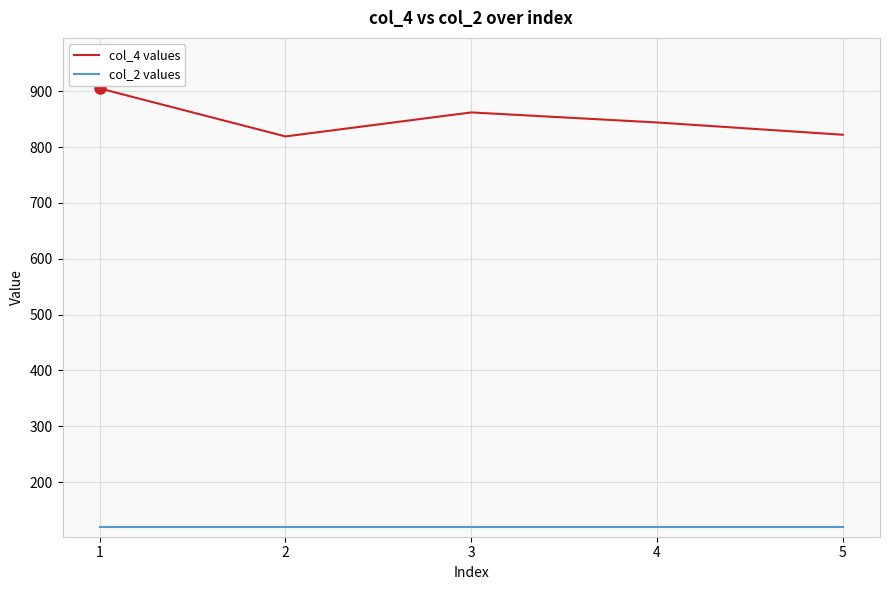

The col_4 values series shows 1451 at 3. True or false?

False